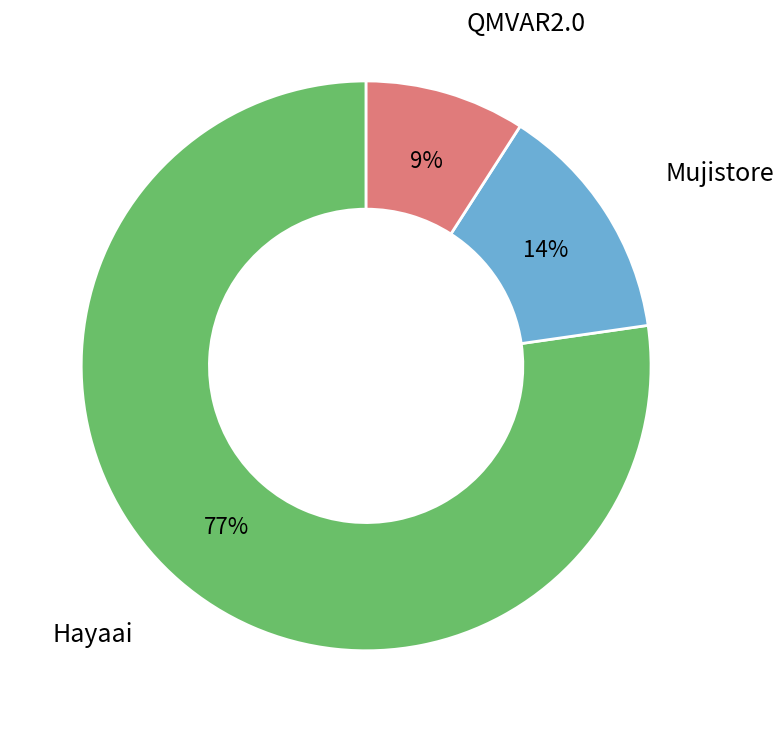

How many slices are in this pie chart?

3